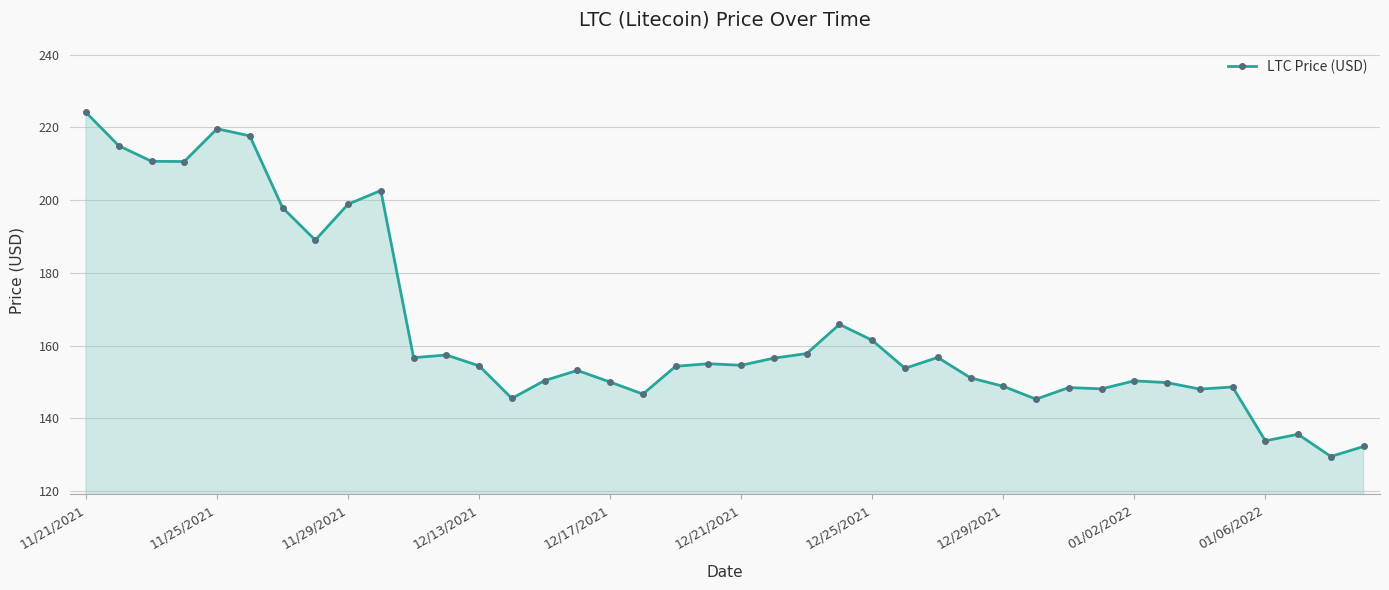

What is the difference between the second highest and minimum values?

90.1